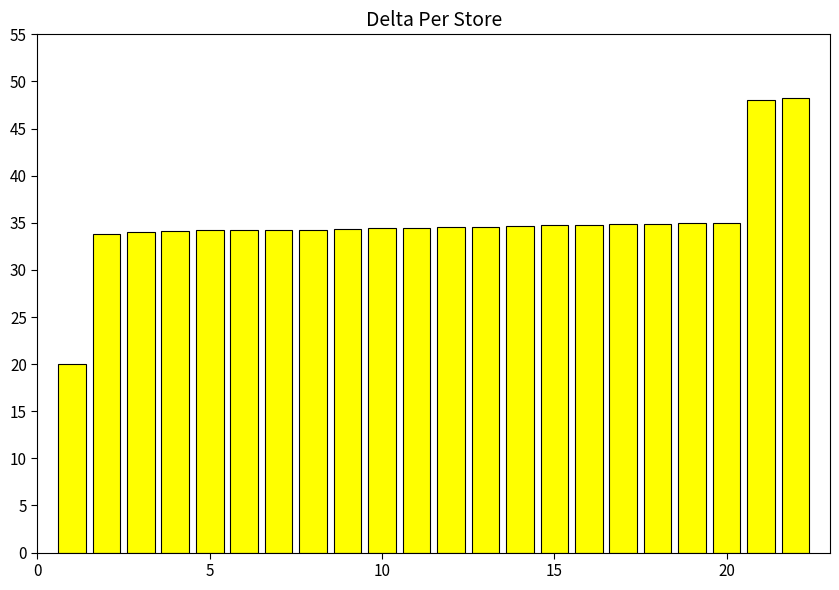

What is the difference between the maximum and minimum values?

28.2